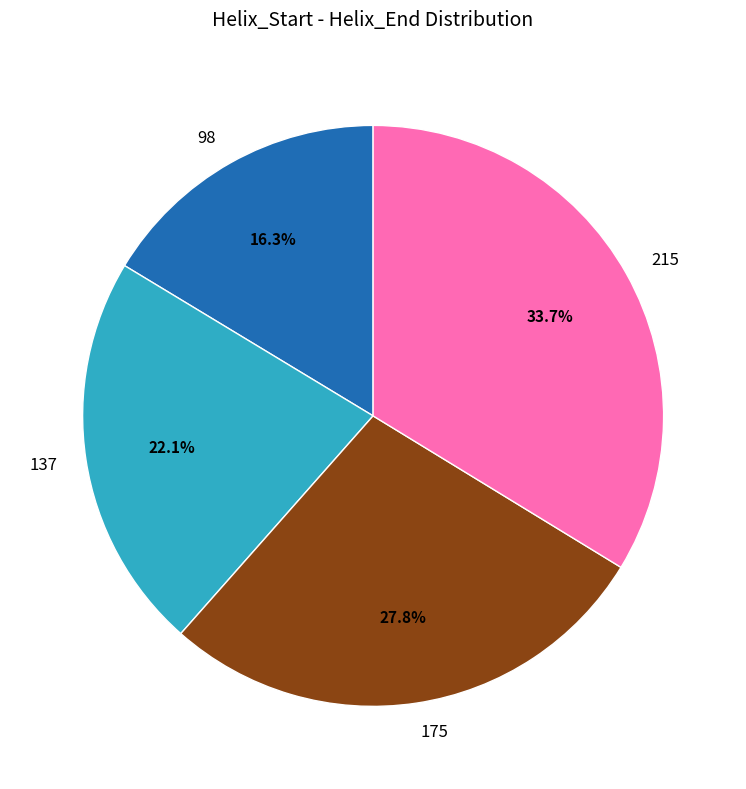

What percentage is the 98 slice, to the nearest percent?

16%